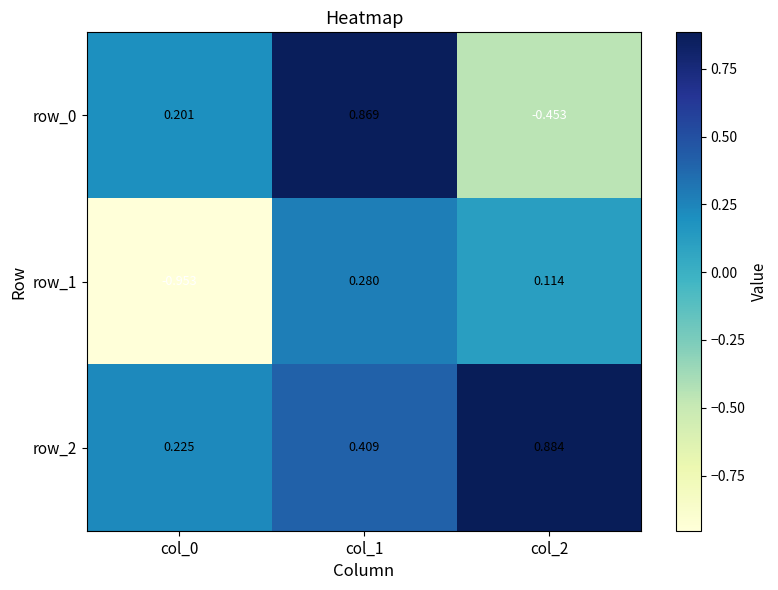

What is the smallest value displayed?

-1.0